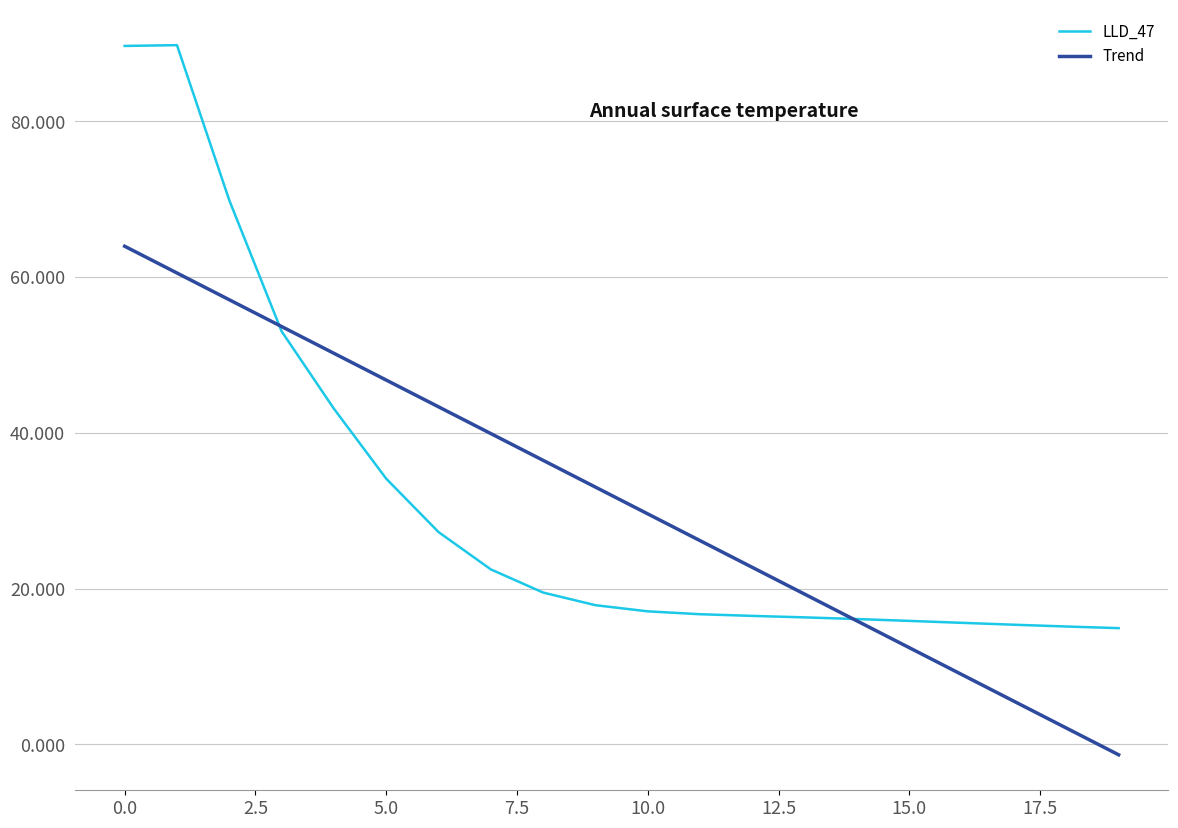

Rank the series by their maximum value, from lowest to highest.

Trend, LLD_47